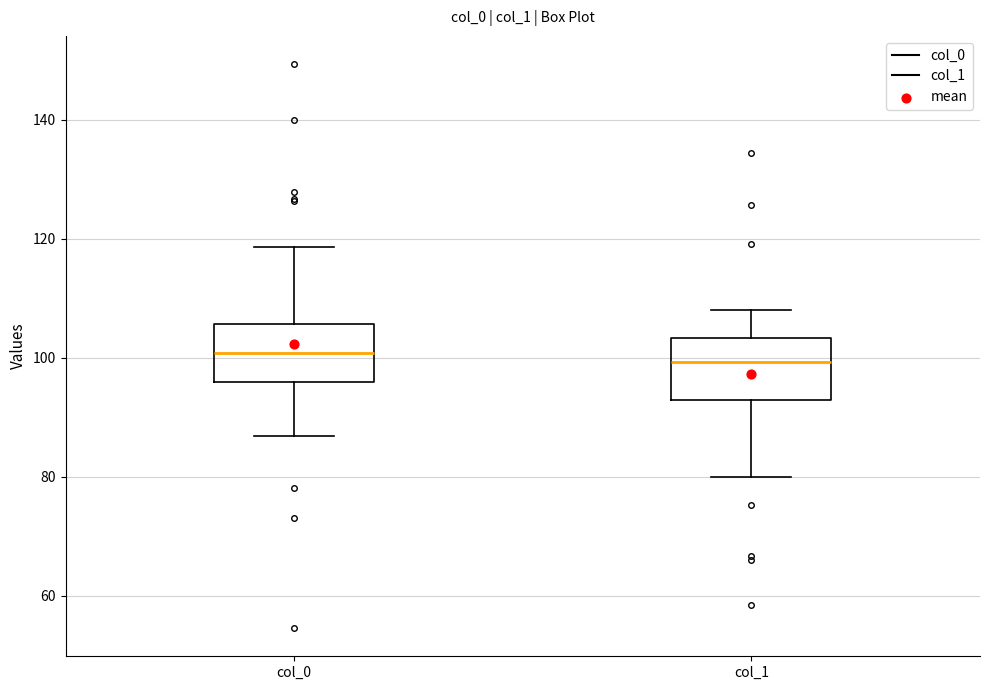

Where is the upper edge of the box for col_1 on the y-axis? The values are not printed on the chart, so give them approximately, as read against the axis.

104